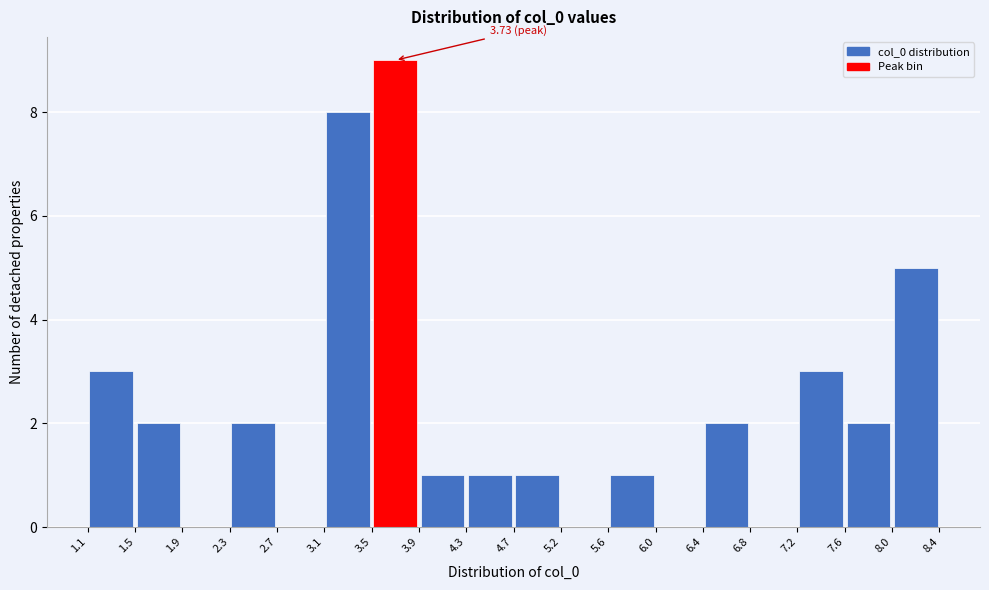

Over which range of the x-axis is the bar tallest?

3.5 to 3.9